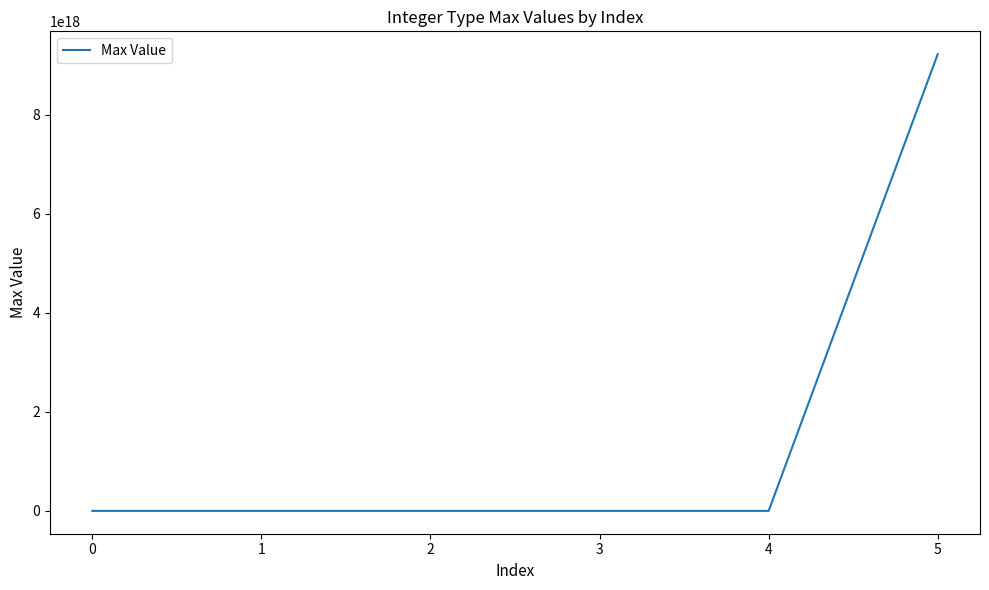

How many values are below 2147483647?

3